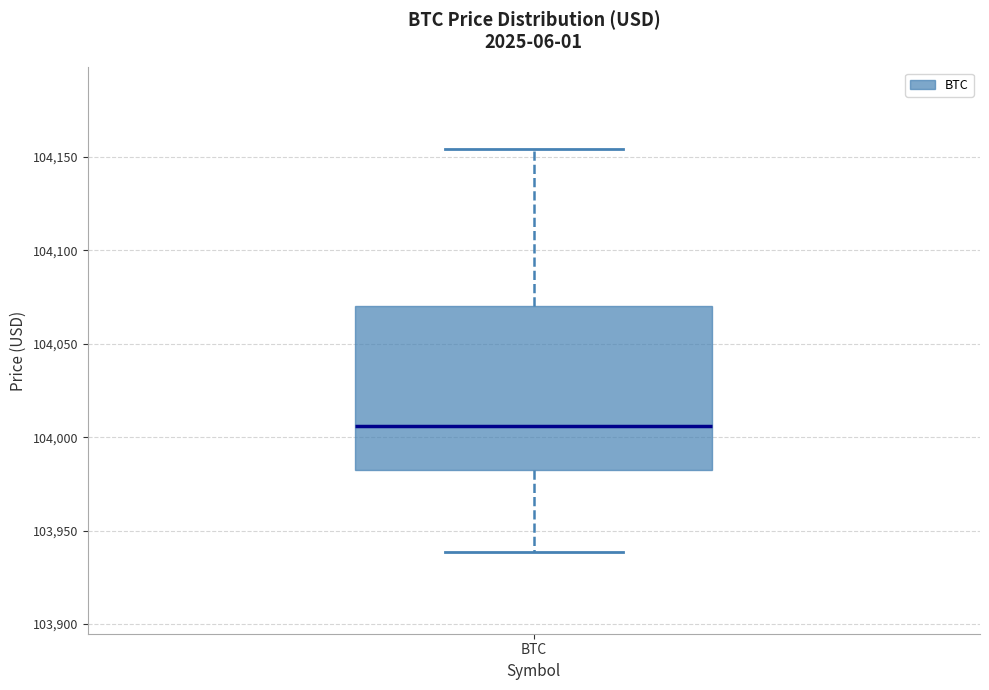

Transcribe this box plot: give where the median line is, the range the box spans, and where the two whiskers end, as read against the y-axis. The values are not printed on the chart, so give them approximately, as read against the axis.

median 104005, box 103985 to 104070, whiskers 103940 to 104155